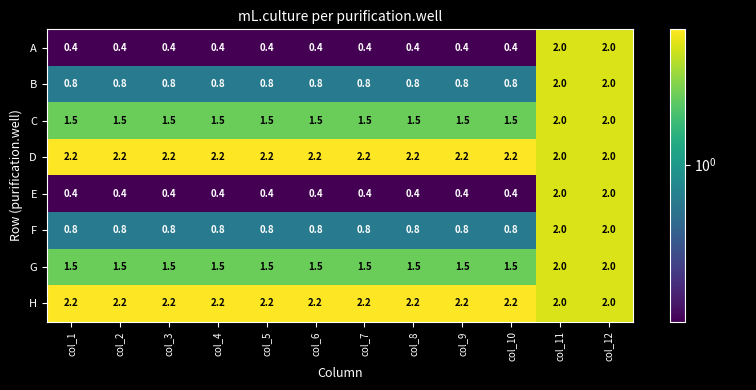

What is the spread (max minus min) of values at col_3?

1.8